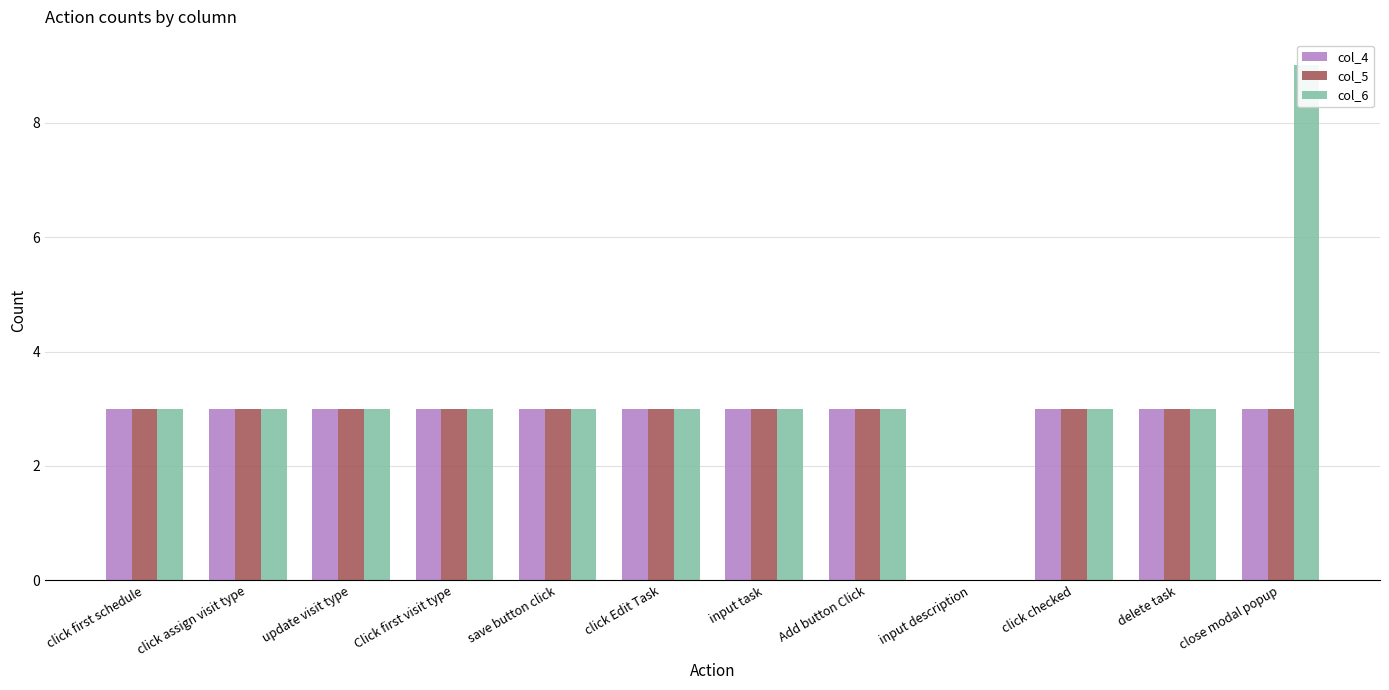

Rank the categories by col_6 value from lowest to highest.

input description, click first schedule, click assign visit type, update visit type, Click first visit type, save button click, click Edit Task, input task, Add button Click, click checked, delete task, close modal popup